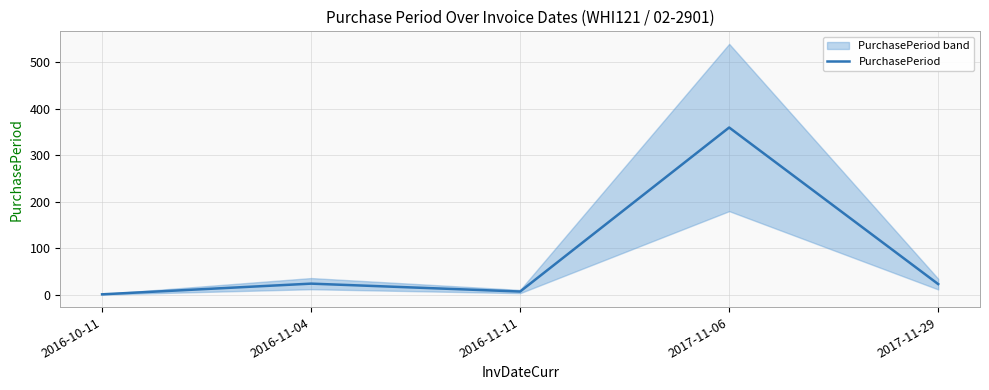

Reading left to right, list all the values displayed in this chart.

1	24	7	360	23